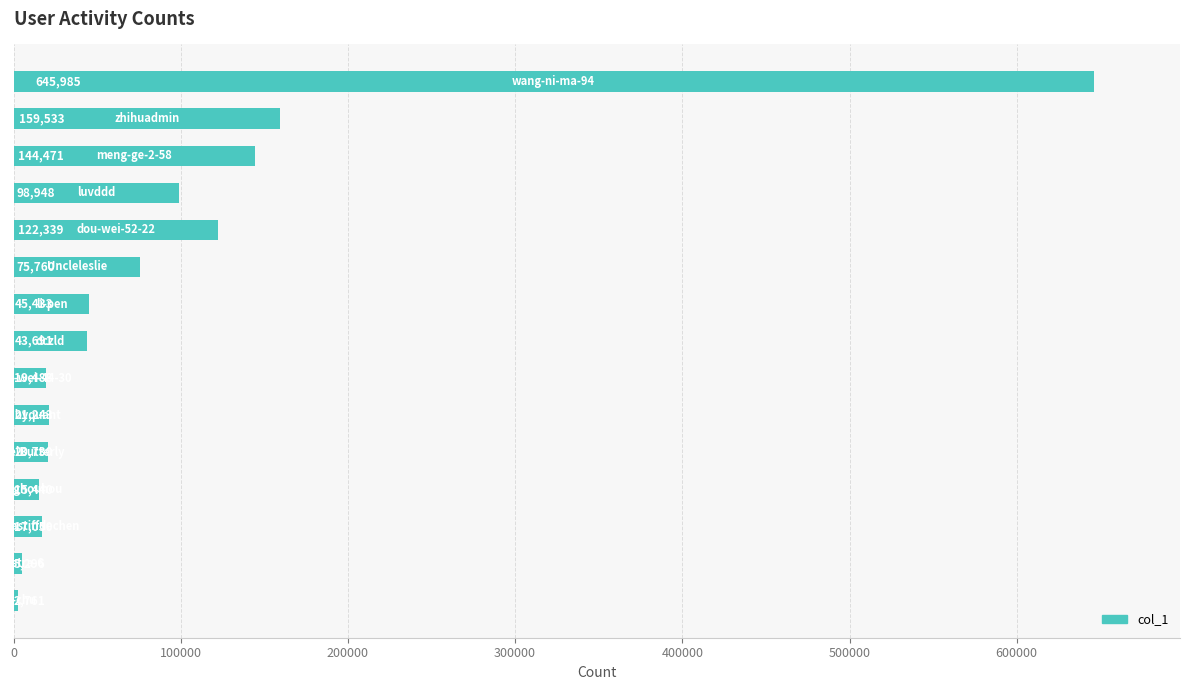

What is the difference between the second highest and minimum values?

156772